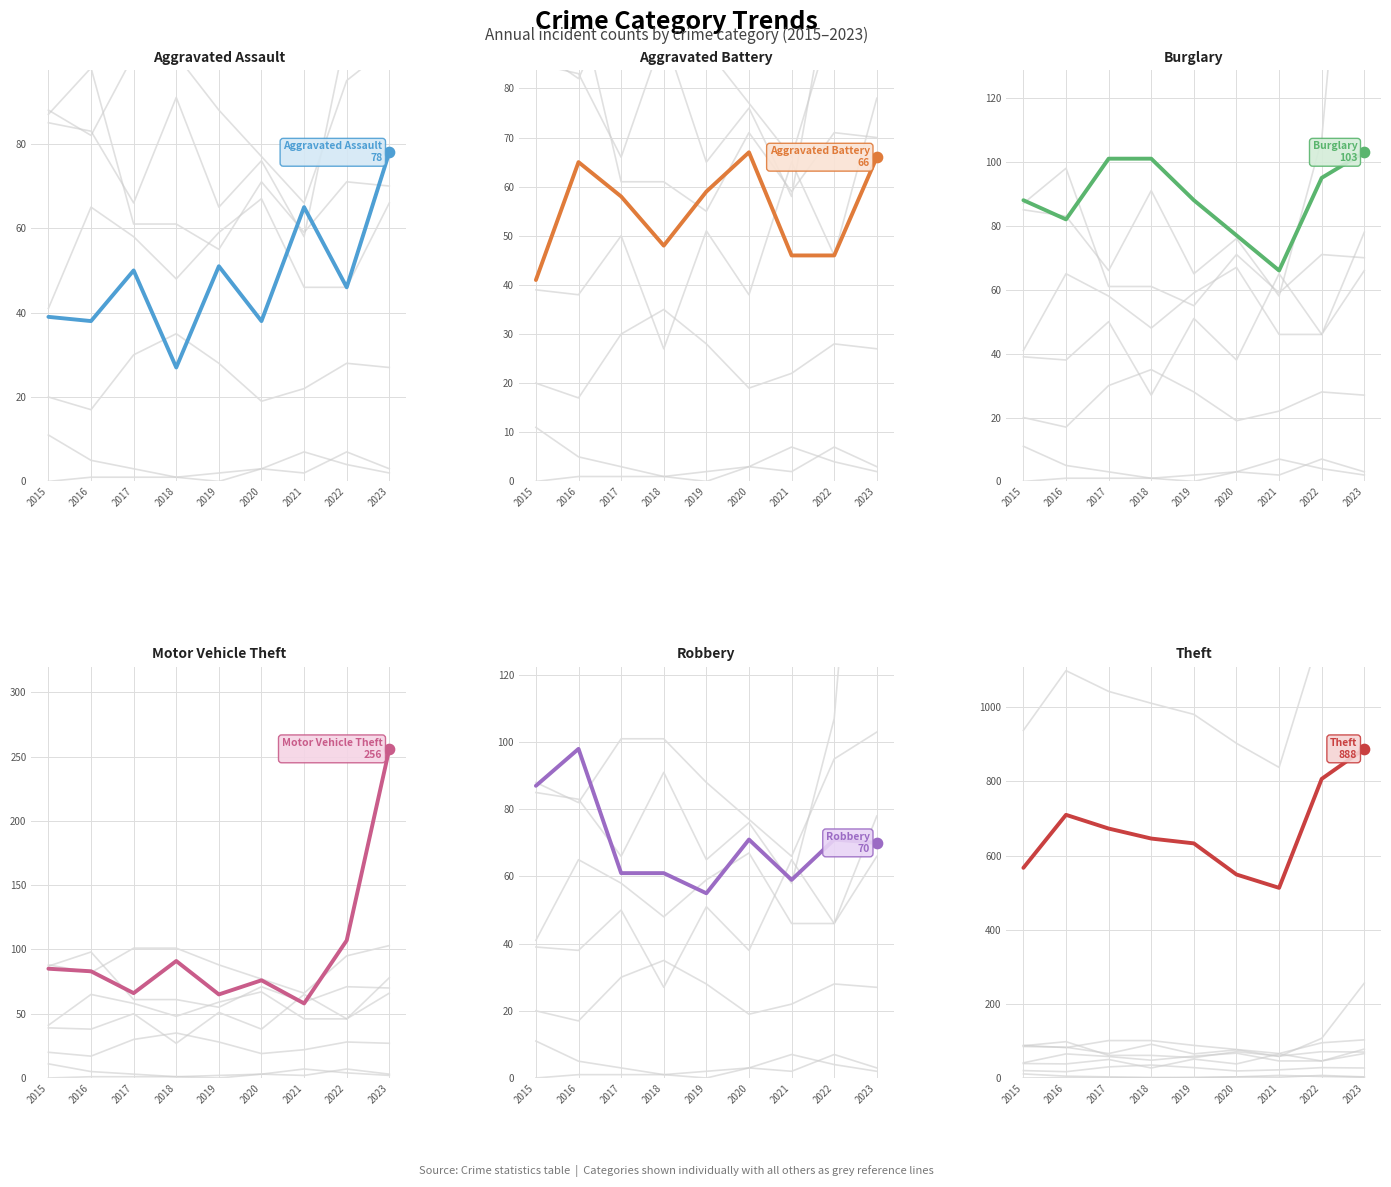

Is the value of Theft at 2023 greater than the value of Robbery at 2016?

Yes